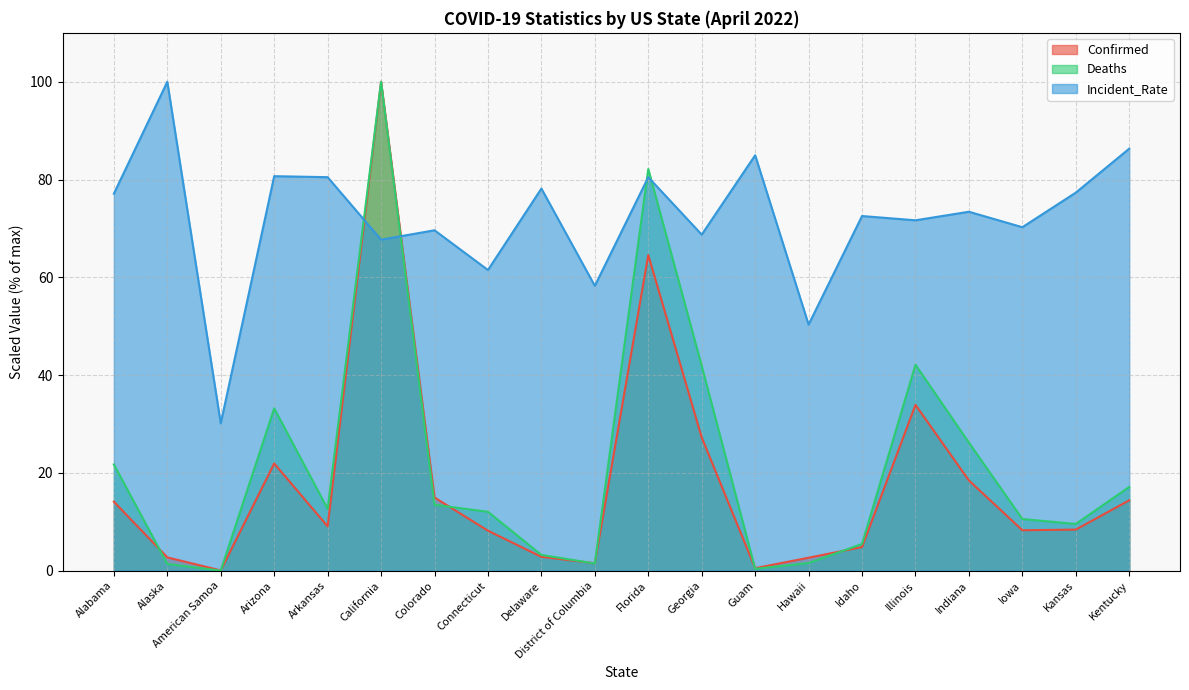

Which series has the widest spread of values?

Deaths